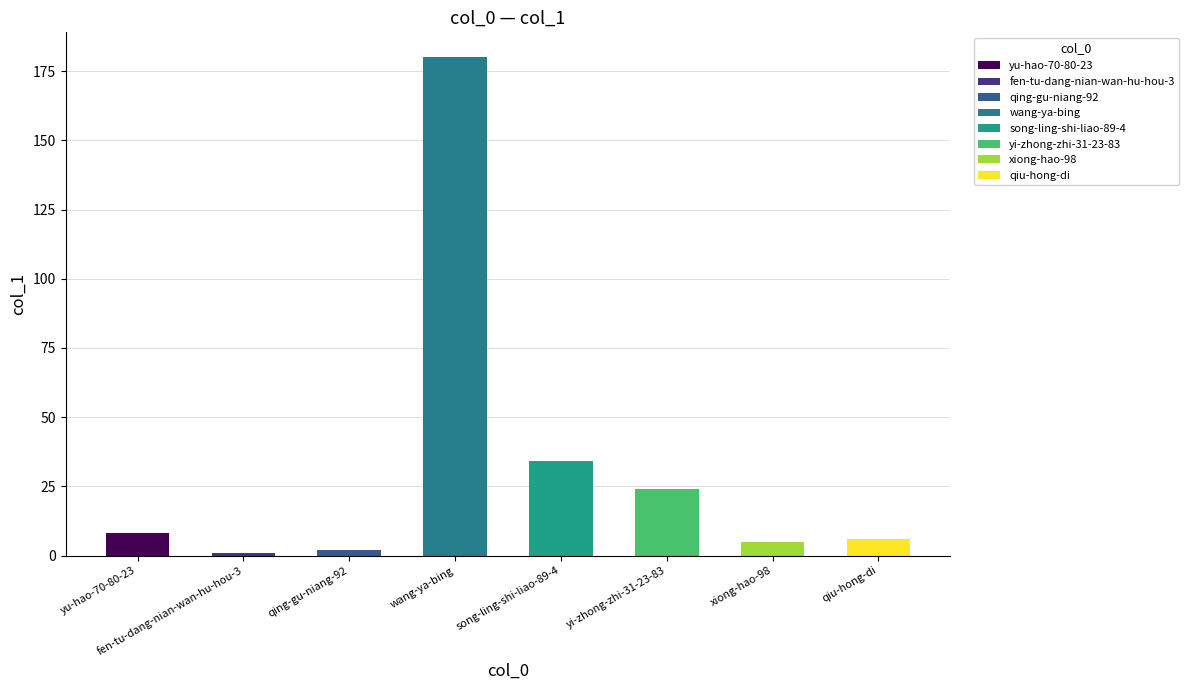

What is the greatest value displayed?

180